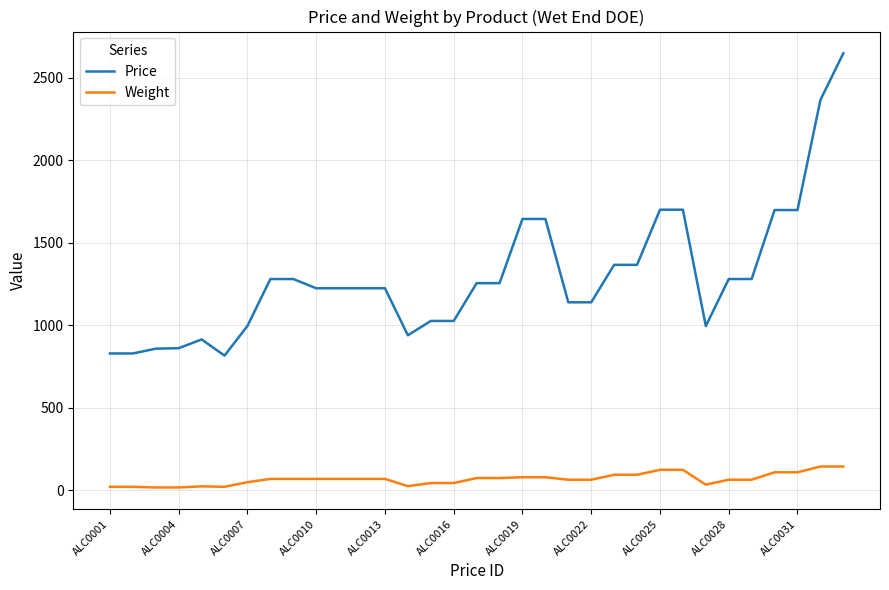

Rank the series by their average value, from highest to lowest.

Price, Weight